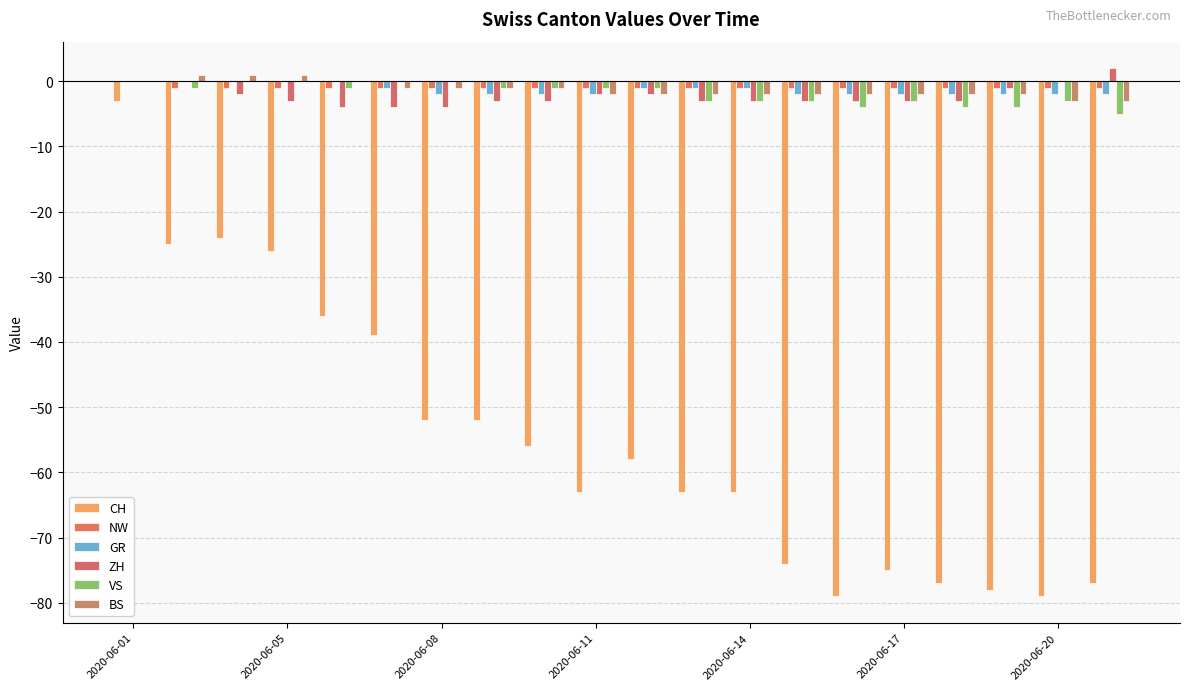

What is the greatest value displayed?

2